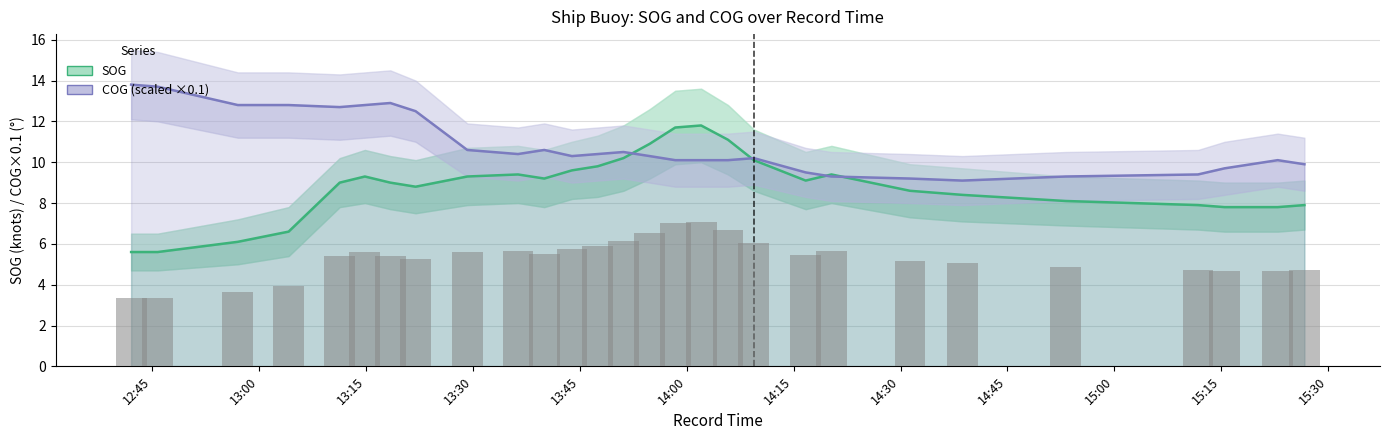

What is the value of the SOG bar at the 17th from the left?

11.8